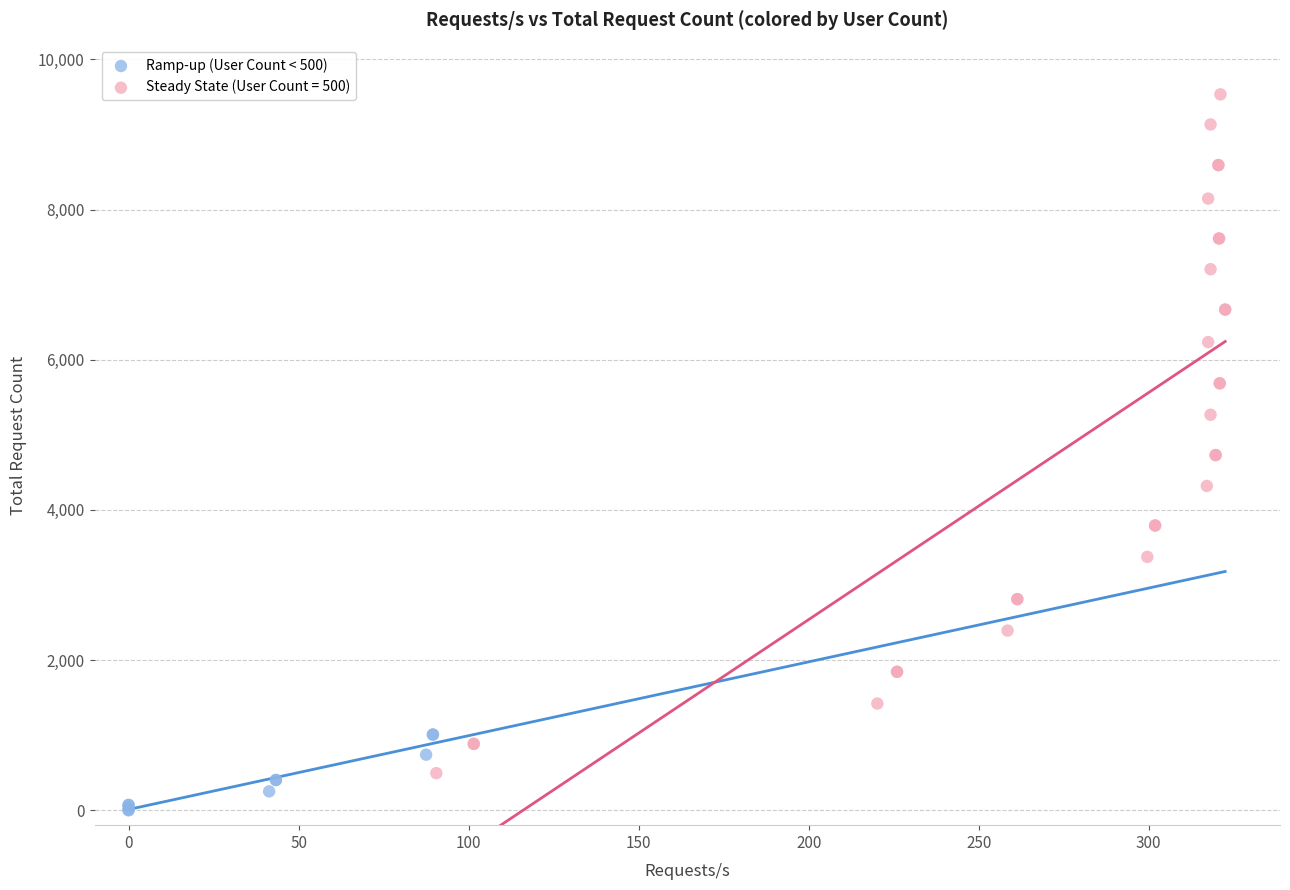

Which series contains the highest Y value?

Steady State (User Count = 500)